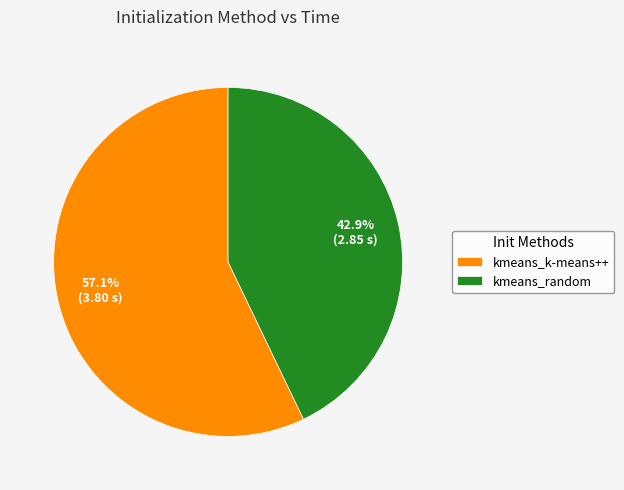

Which has a higher value, kmeans_k-means++ or kmeans_random?

kmeans_k-means++